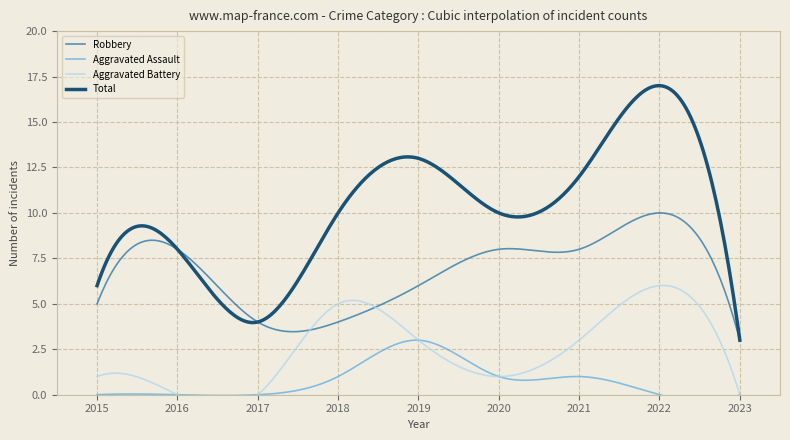

True or false: Aggravated Assault and Total intersect in this chart.

False